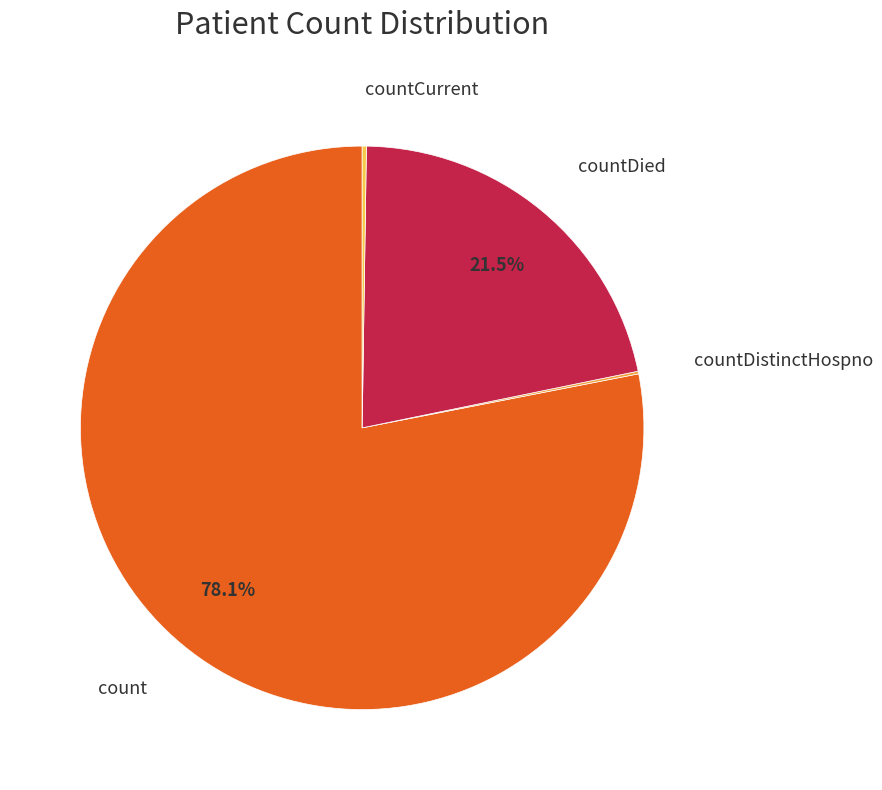

Rank the categories by value from lowest to highest.

countDistinctHospno, countCurrent, countDied, count